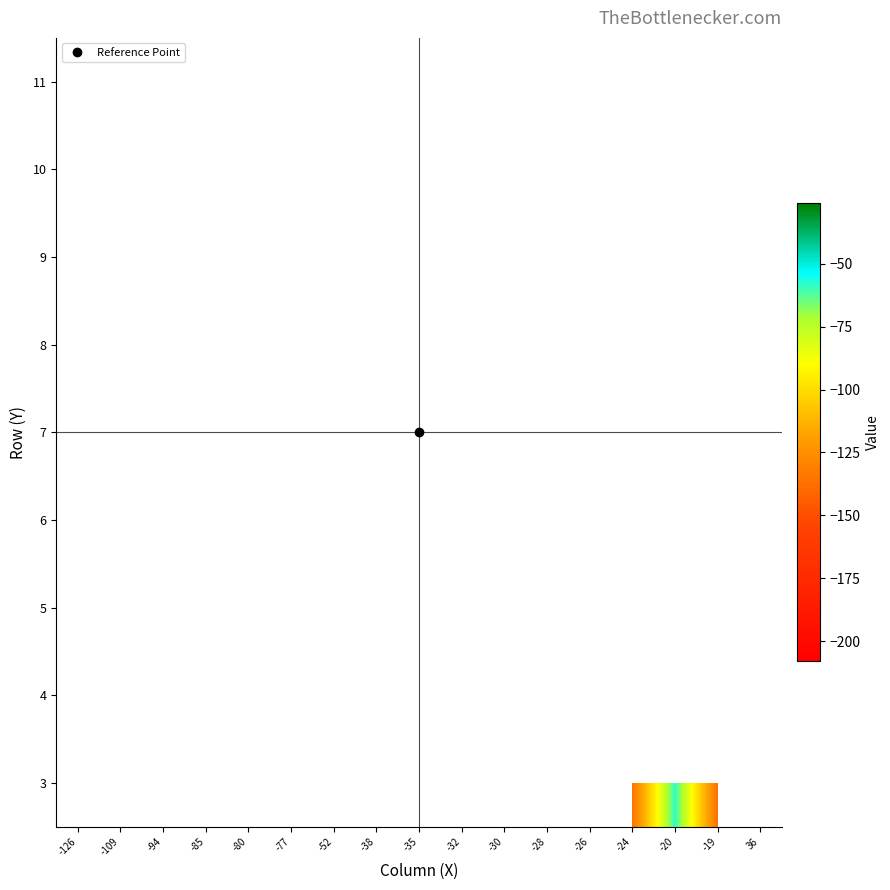

How many distinct data groups are displayed?

9